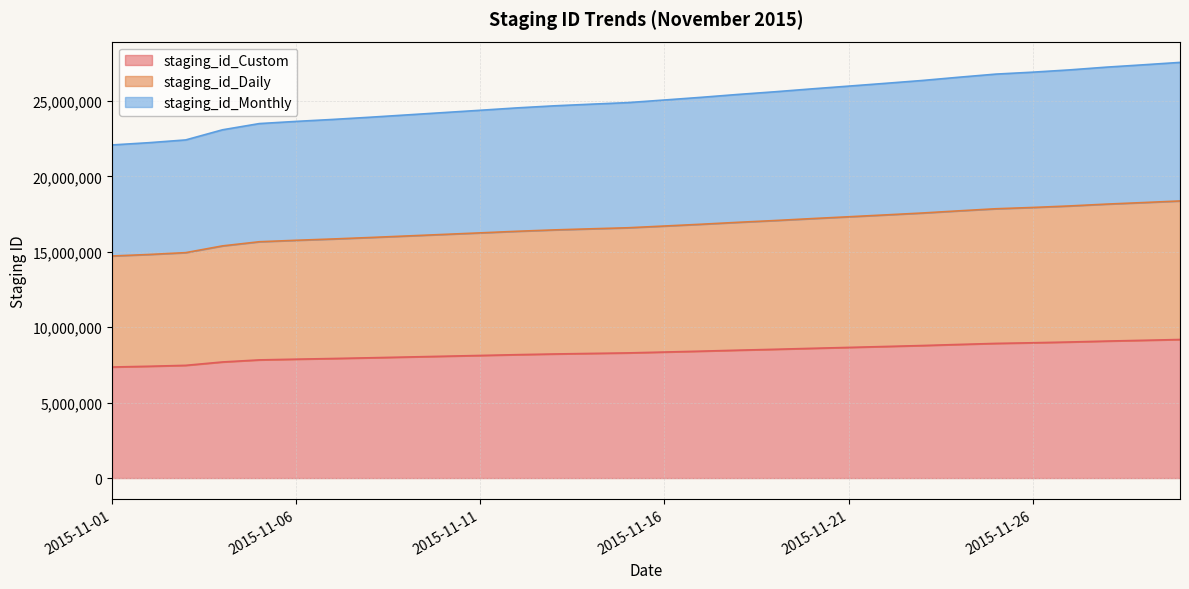

At 2015-11-17, list the series in order from largest to smallest.

staging_id_Custom, staging_id_Monthly, staging_id_Daily